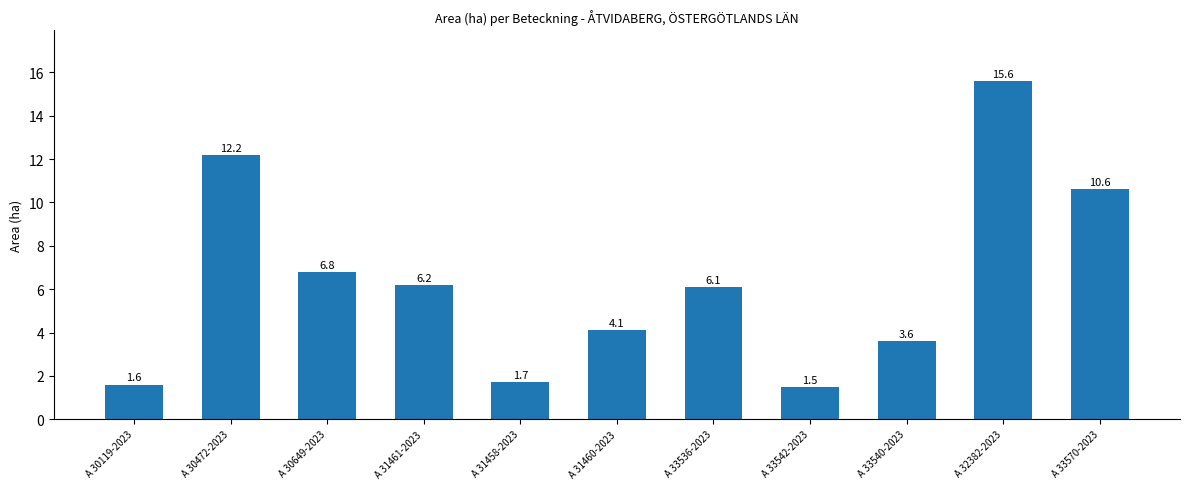

What is the label of the 7th bar from the left?

A 33536-2023